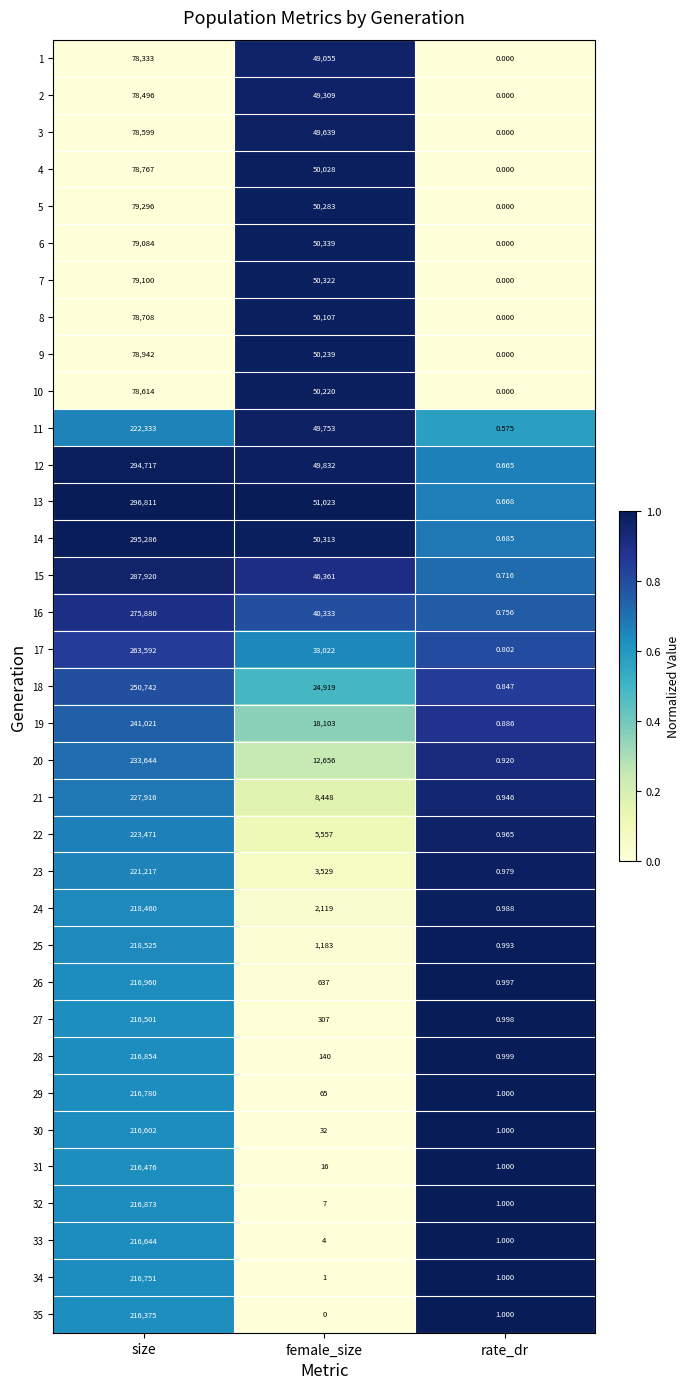

Which label corresponds to the largest value in the chart?

size